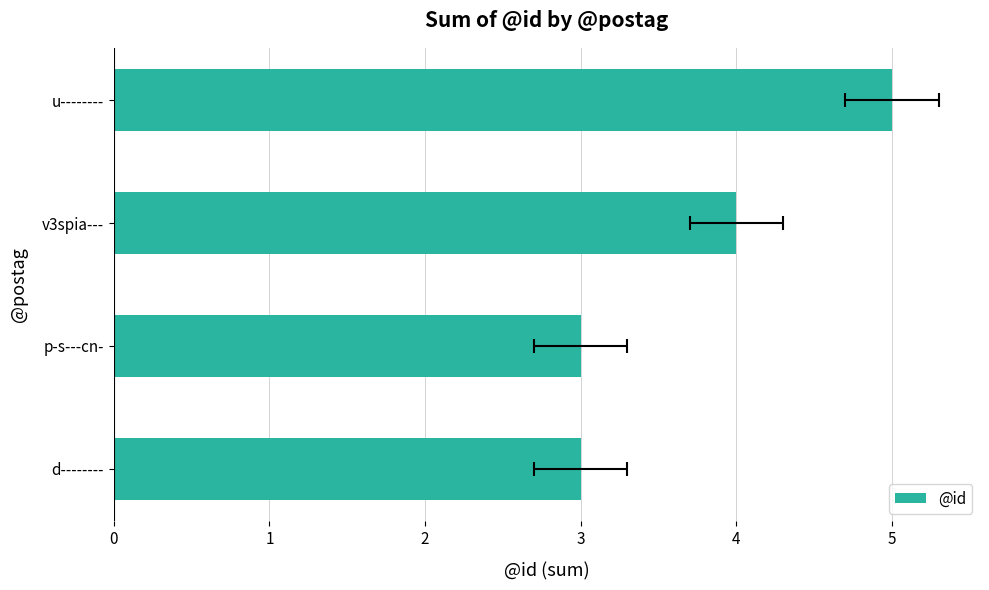

What value does the data have at d--------?

3